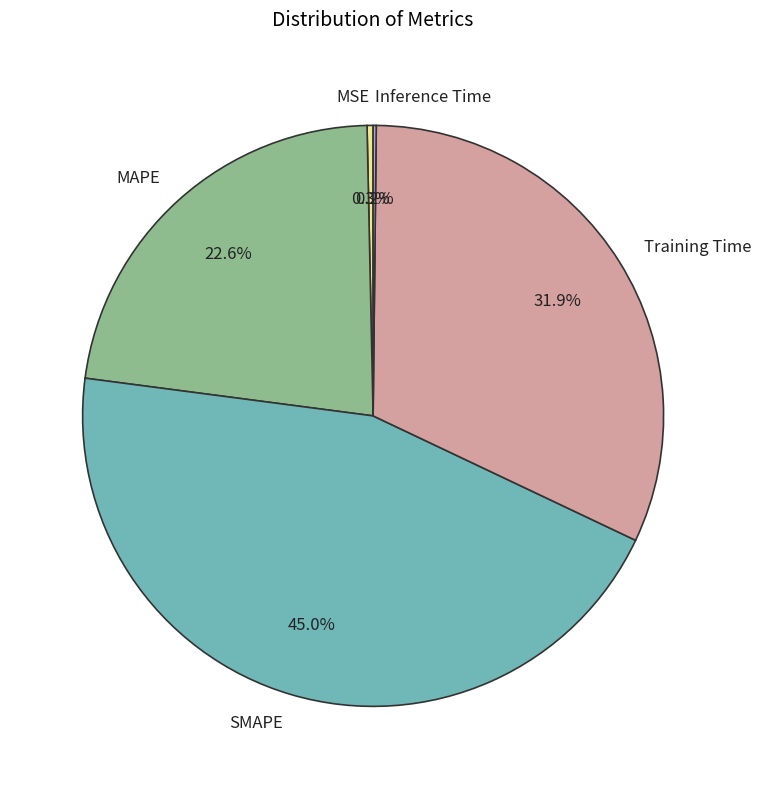

Combined, what portion of the pie is SMAPE and MAPE?

67.6%